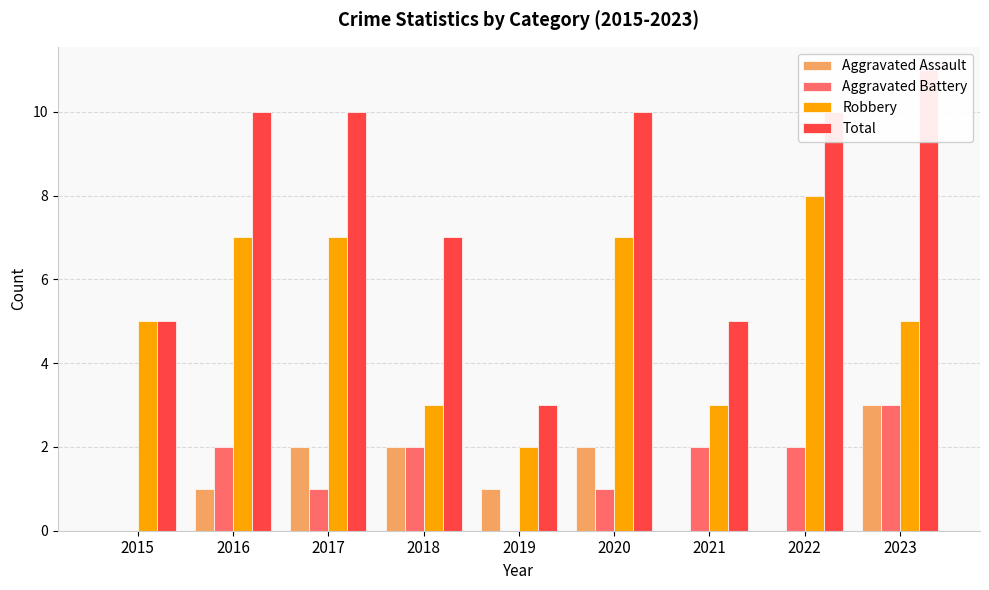

At which category does the chart reach its minimum across all series?

2015